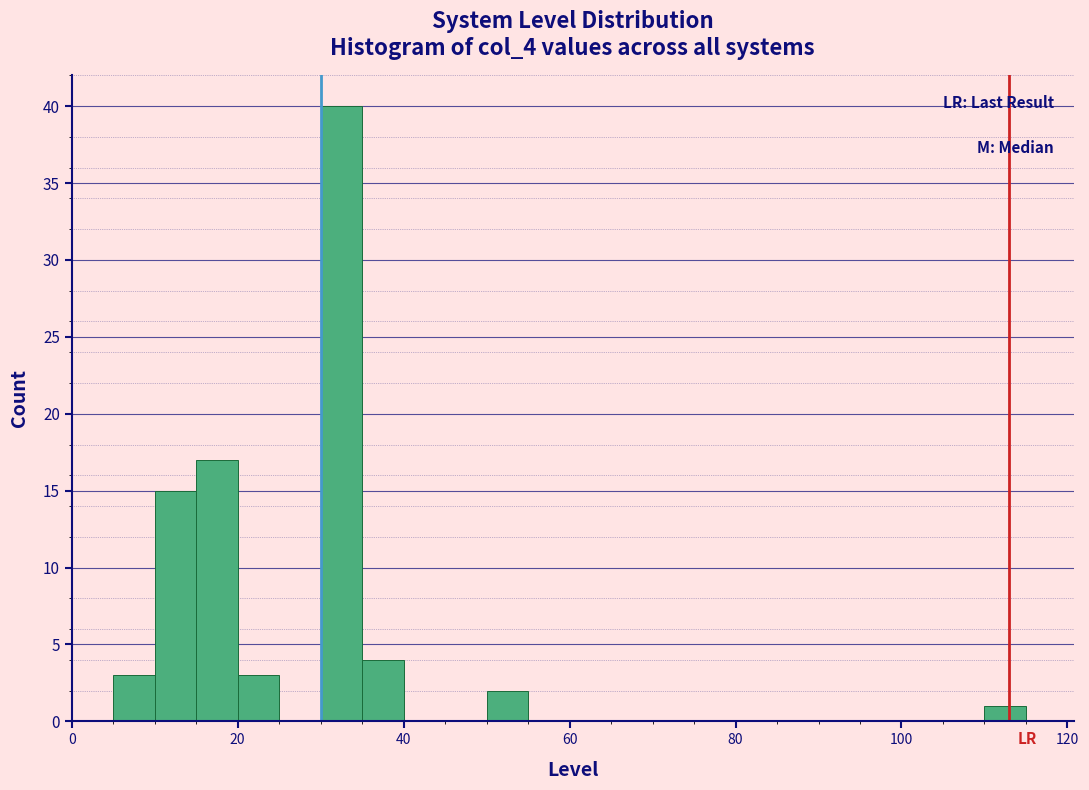

Around what value on the x-axis is the tallest bar? Give the approximate position of its centre, as read against the axis.

32